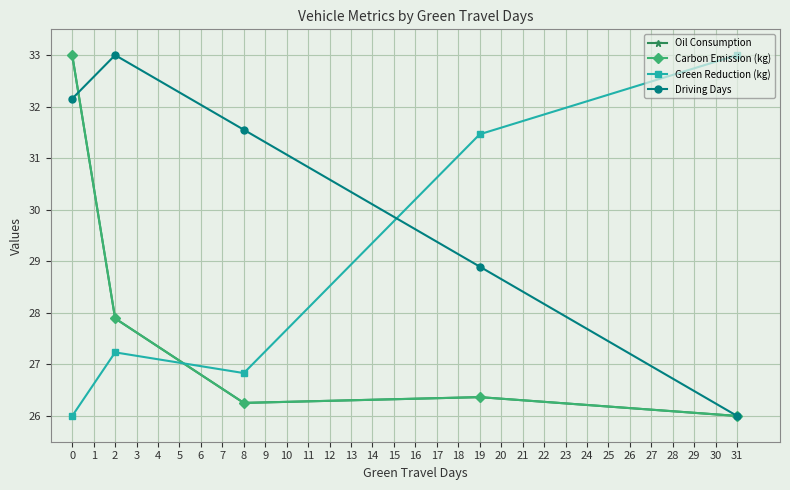

What is the value of the Oil Consumption point at the 4th from the left?

26.4